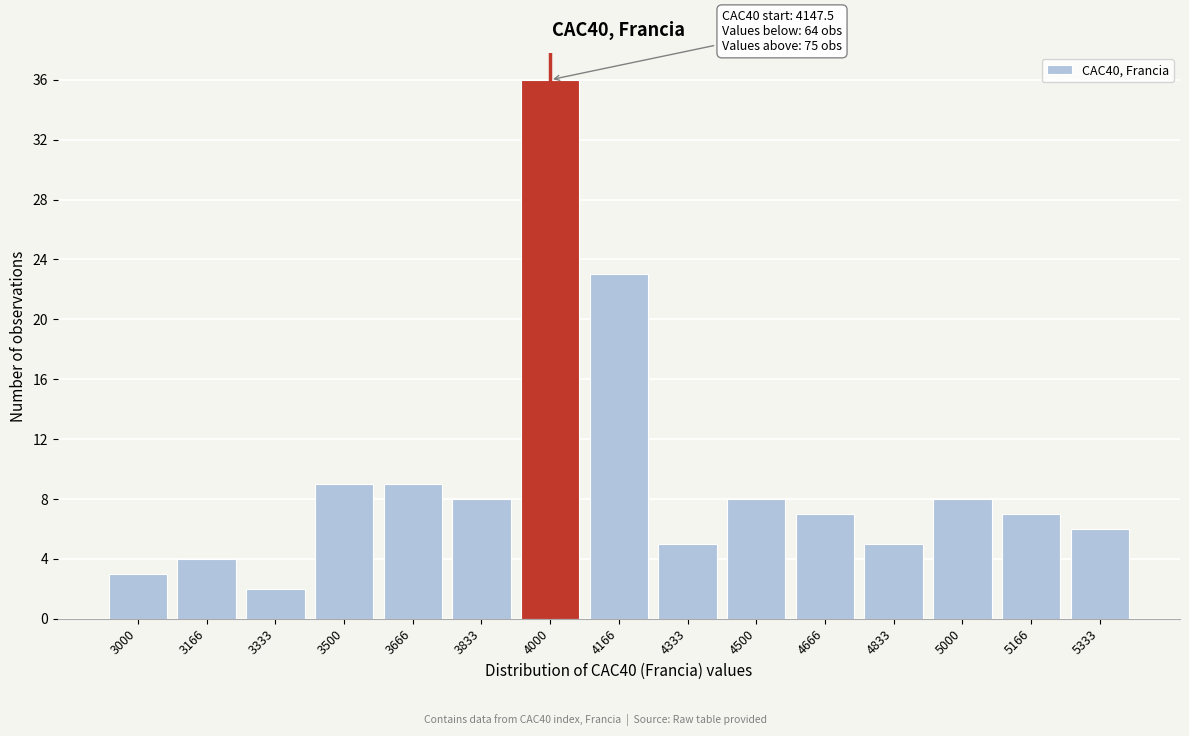

Reading left to right, extract all data points from this chart.

3	4	2	9	9	8	36	23	5	8	7	5	8	7	6